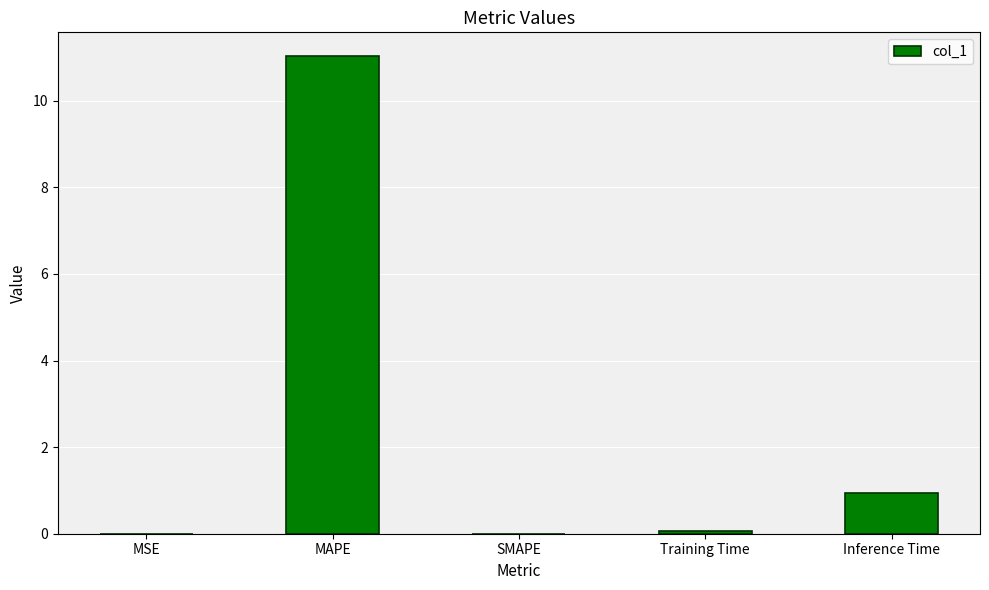

How many distinct data groups are displayed?

1